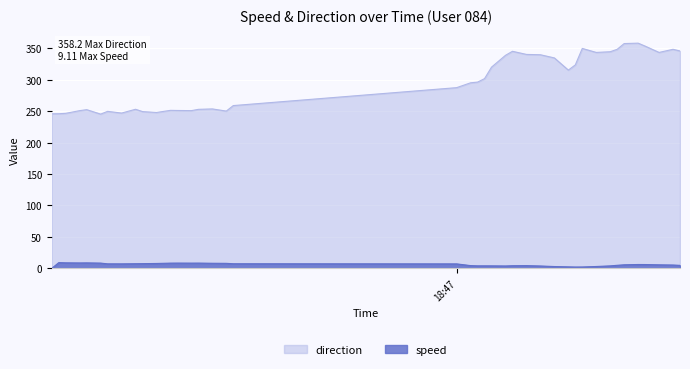

Reading left to right, extract all data points from this chart.

speed: 0.0	9.1	8.8	8.6	8.7	8.4	7.2	7.2	7.4	7.5	7.8	8.3	8.4	8.3	8.4	8.1	8.0	7.3	7.1	4.4	4.0	4.0	4.0	3.8	4.2	4.3	3.8	2.9	2.4	2.1	2.2	3.0	3.9	4.9	5.7	6.1	6.1	5.6	5.3	4.8
direction: 245.8	245.9	246.6	250.8	252.4	245.3	249.7	247.0	253.0	249.3	247.9	251.3	251.1	250.8	252.9	253.6	250.1	258.9	287.4	295.1	296.2	301.8	320.1	338.8	345.2	340.3	339.7	334.7	315.3	323.6	349.8	343.4	344.5	348.4	357.5	358.2	353.5	343.4	348.4	345.8